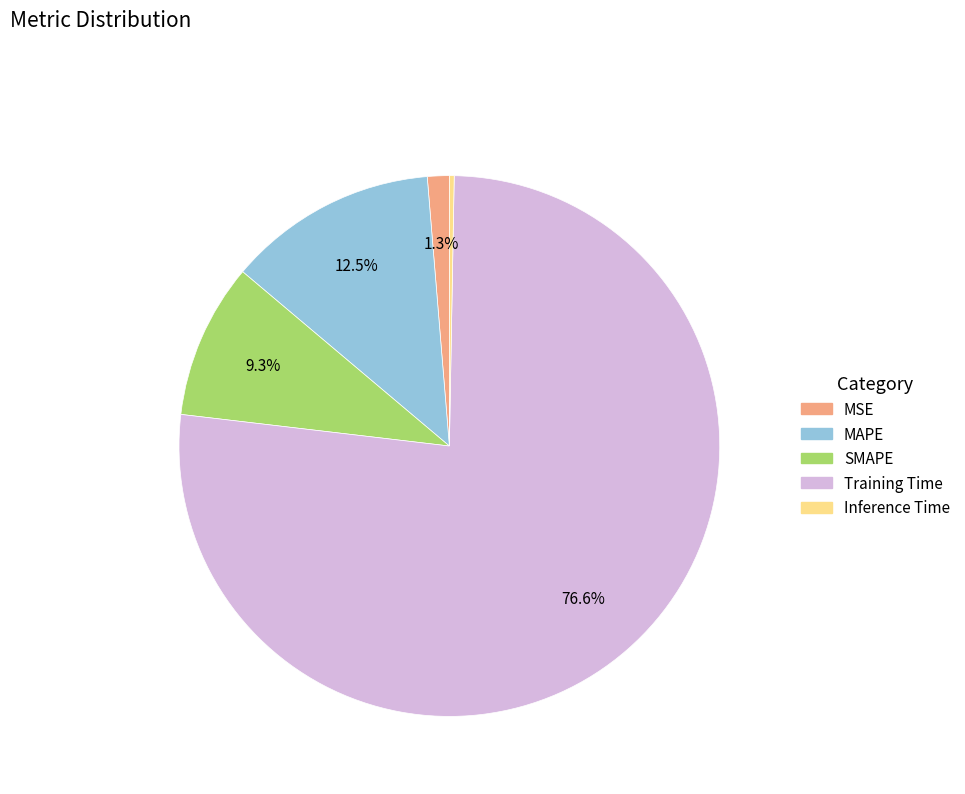

Does Training Time represent more than half of the total?

Yes